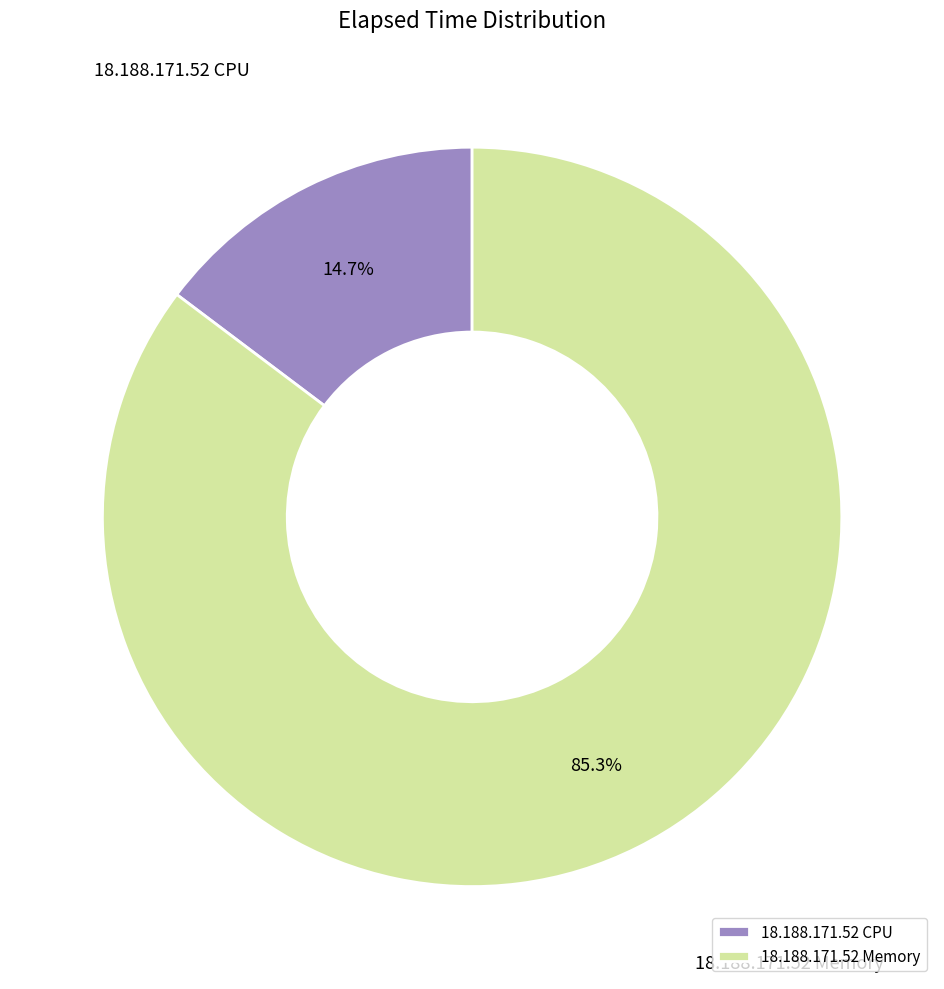

Does 18.188.171.52 CPU account for over 50% of the chart?

No